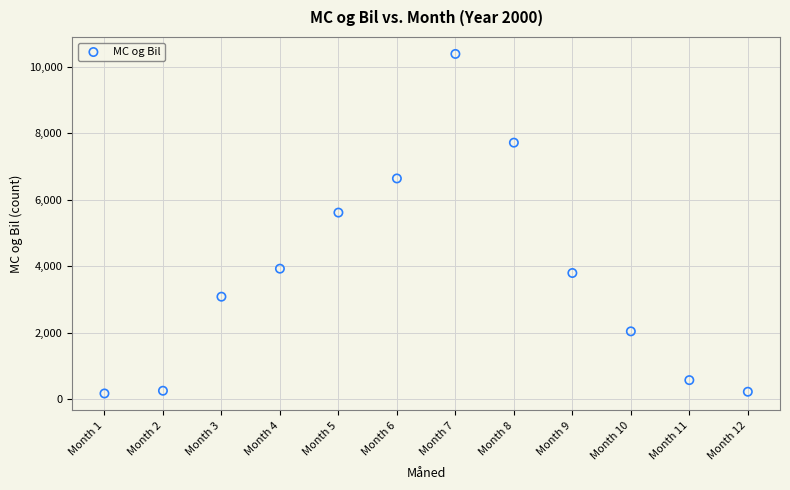

What is the average X value?

6